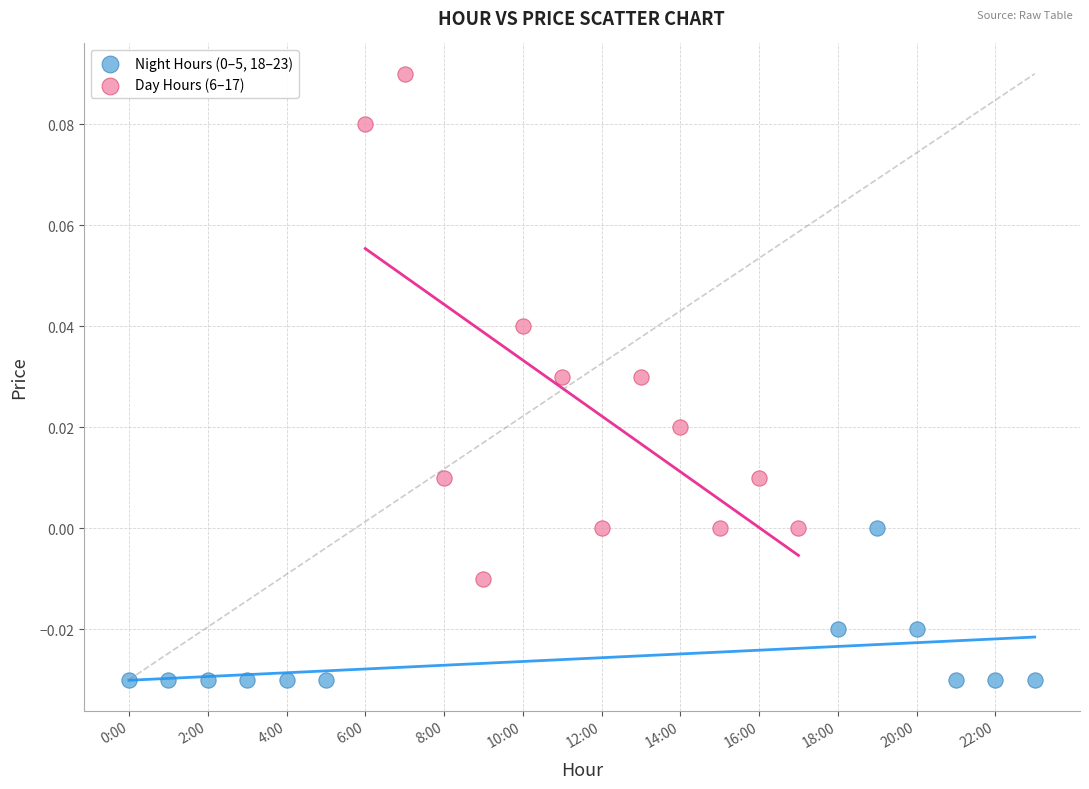

Which series contains the highest Y value?

Day Hours (6–17)